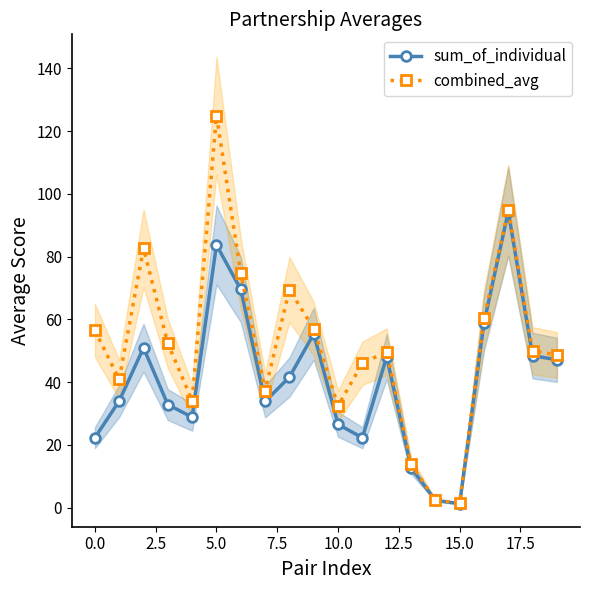

Which series has the largest total across all categories?

combined_avg